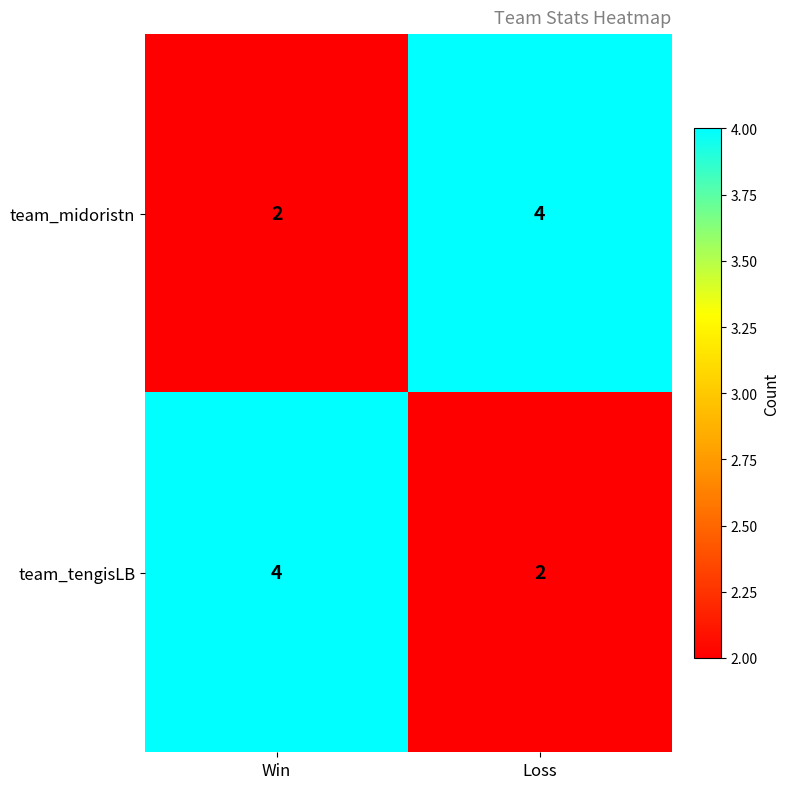

What is the sum of the team_midoristn values at Win and Loss?

6